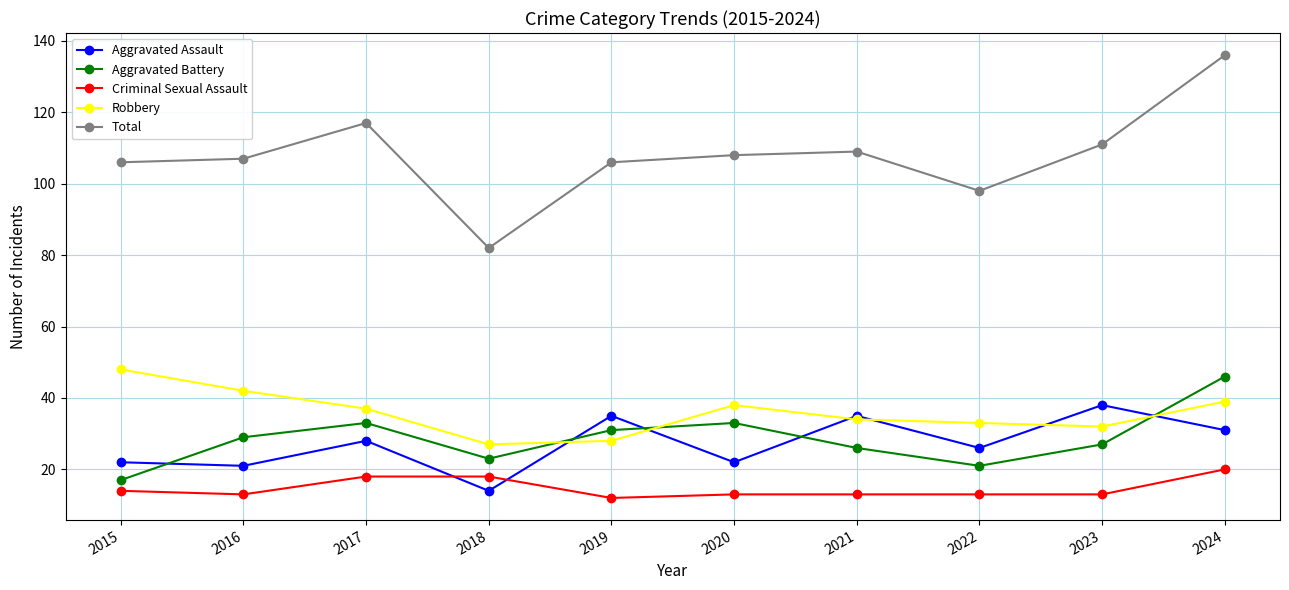

Reading right to left, what are all the values shown in this chart?

Aggravated Assault: 31	38	26	35	22	35	14	28	21	22
Aggravated Battery: 46	27	21	26	33	31	23	33	29	17
Criminal Sexual Assault: 20	13	13	13	13	12	18	18	13	14
Robbery: 39	32	33	34	38	28	27	37	42	48
Total: 136	111	98	109	108	106	82	117	107	106